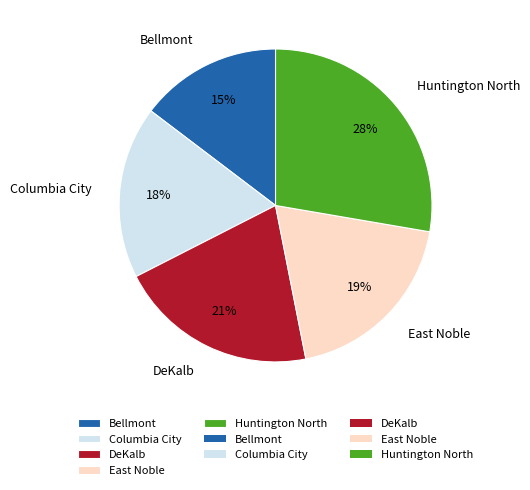

Count the number of slices in the pie.

5